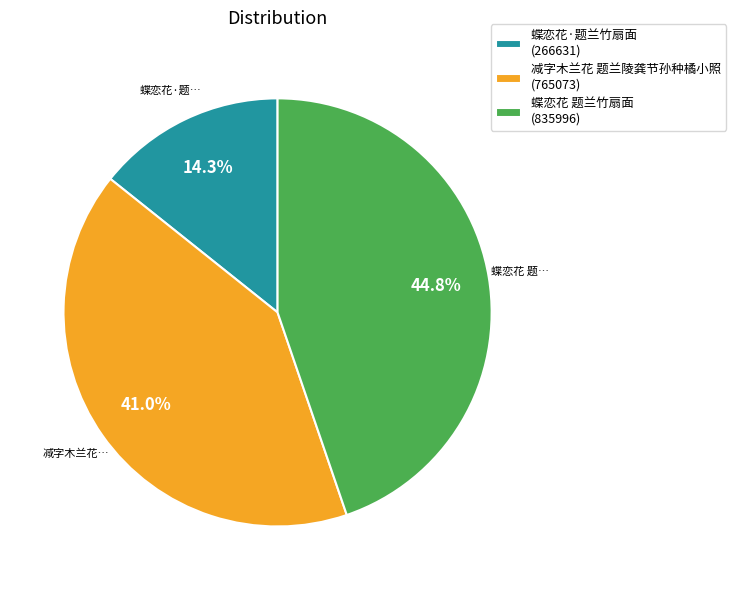

To the nearest percent, what is the combined percentage of 蝶恋花·题兰竹扇面 and 减字木兰花 题兰陵龚节孙种橘小照?

55%